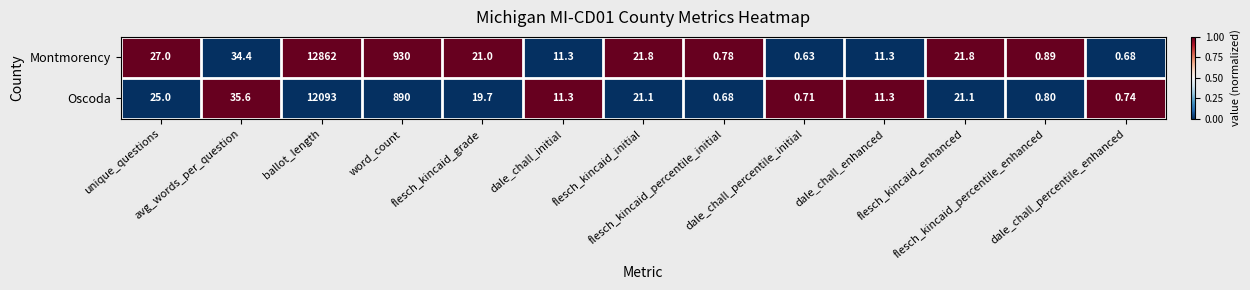

What is the total value across all series at dale_chall_percentile_initial?

1.3